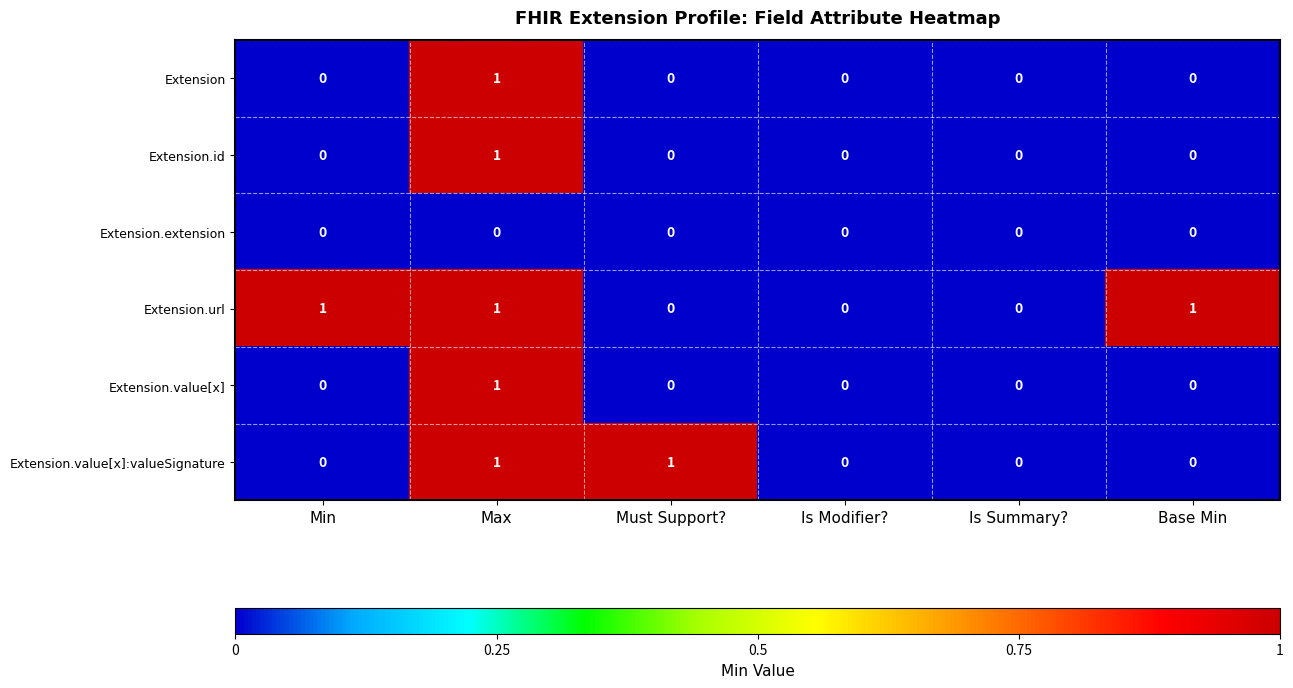

The Extension.id series shows 1 at Min. True or false?

False